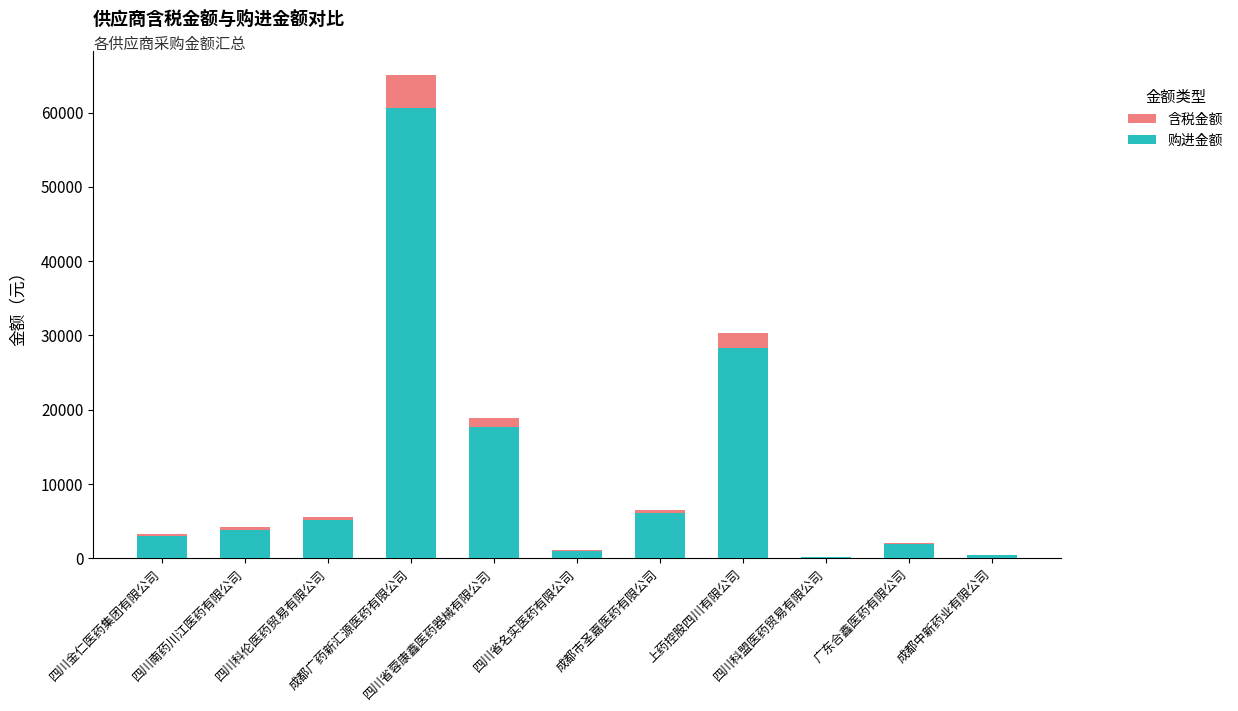

Count the number of categories in the chart.

11